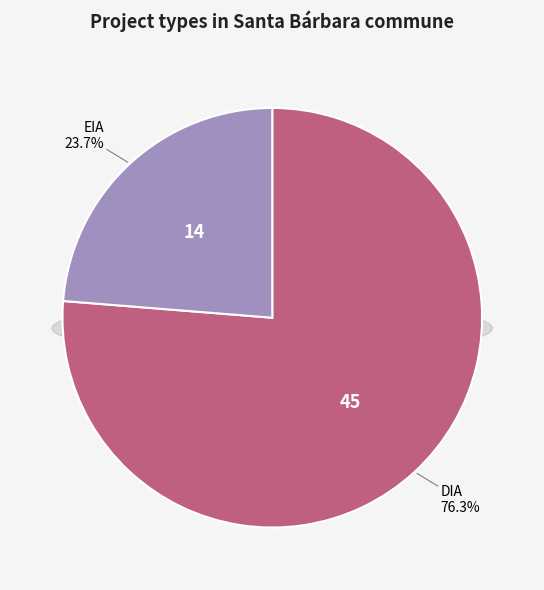

True or false: EIA accounts for 34% of the total.

False